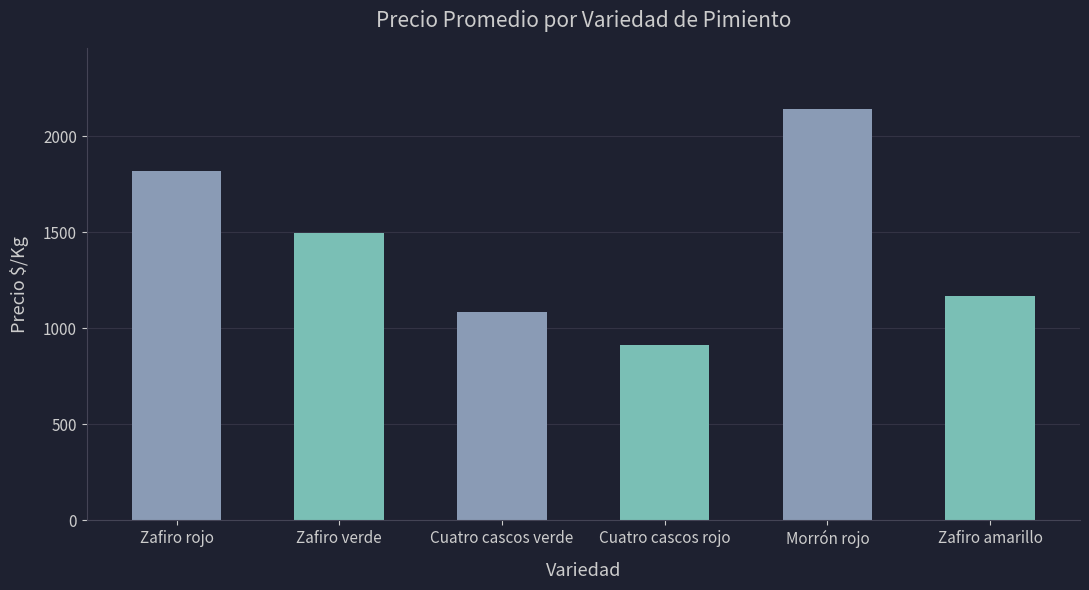

What is the change in value from Zafiro rojo to Morrón rojo?

+318